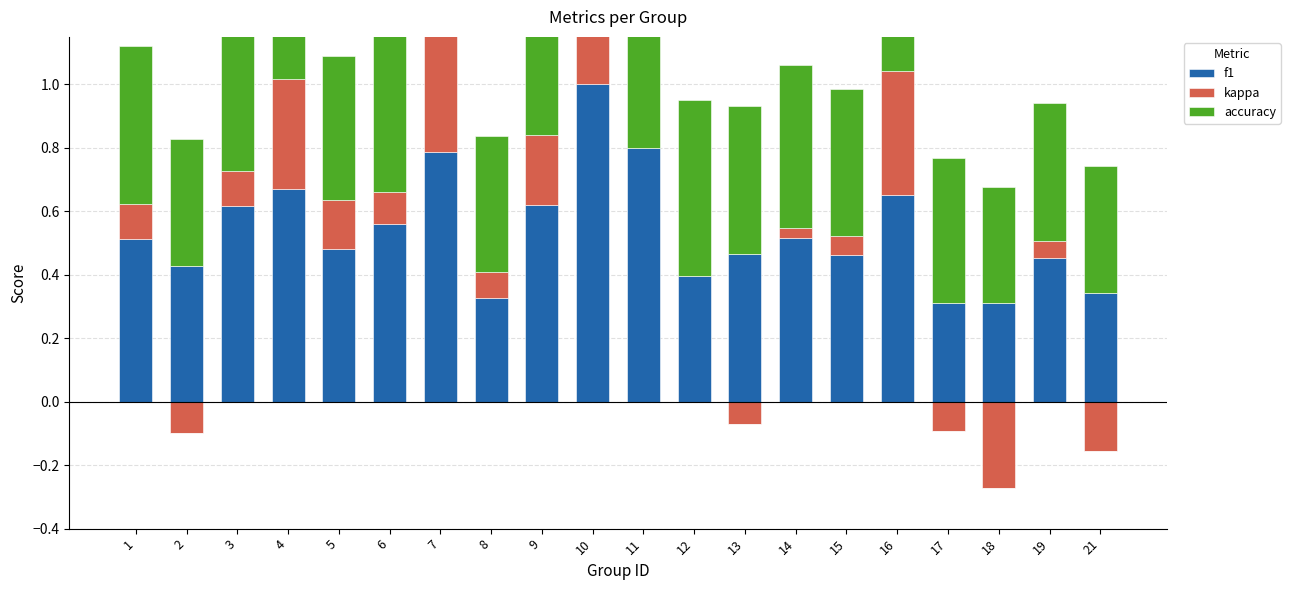

Which series has the largest total across all categories?

accuracy